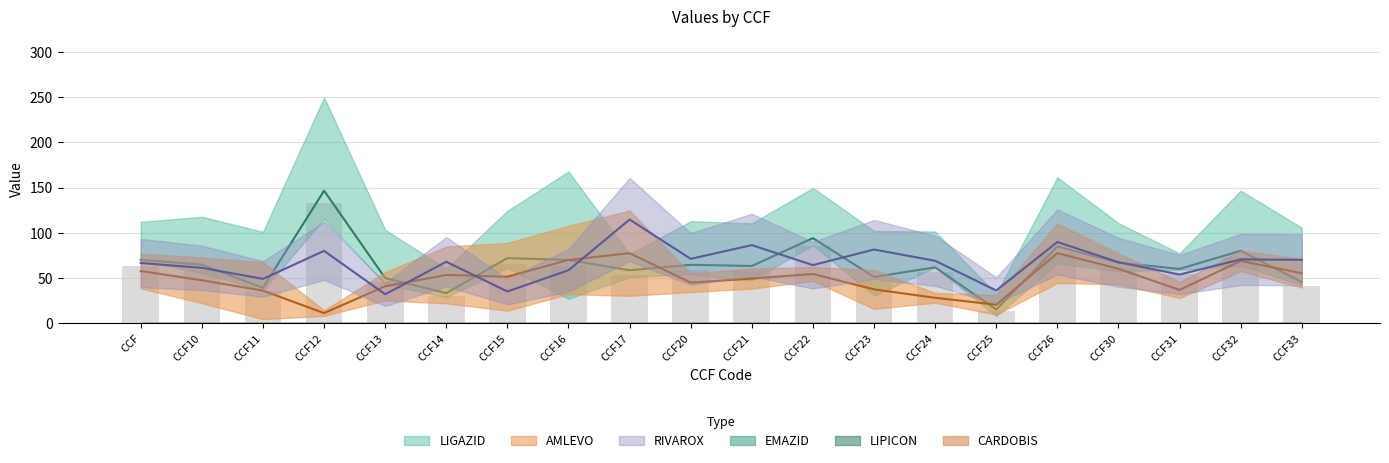

At which label does RIVAROX first exceed 68?

CCF12